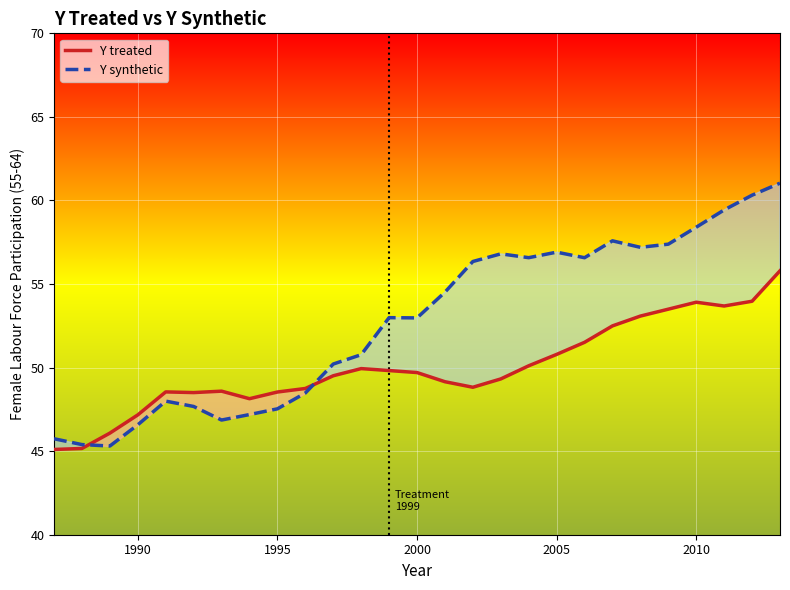

Which series has the largest total across all categories?

Y synthetic